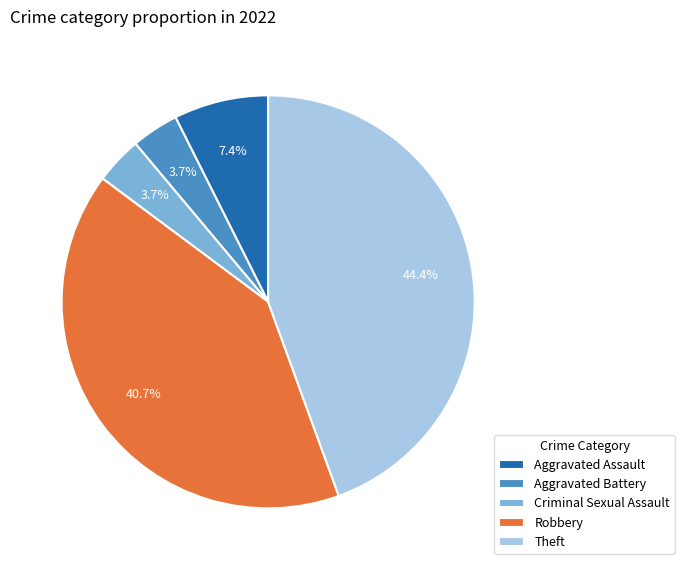

To the nearest percent, what portion does Robbery represent?

41%